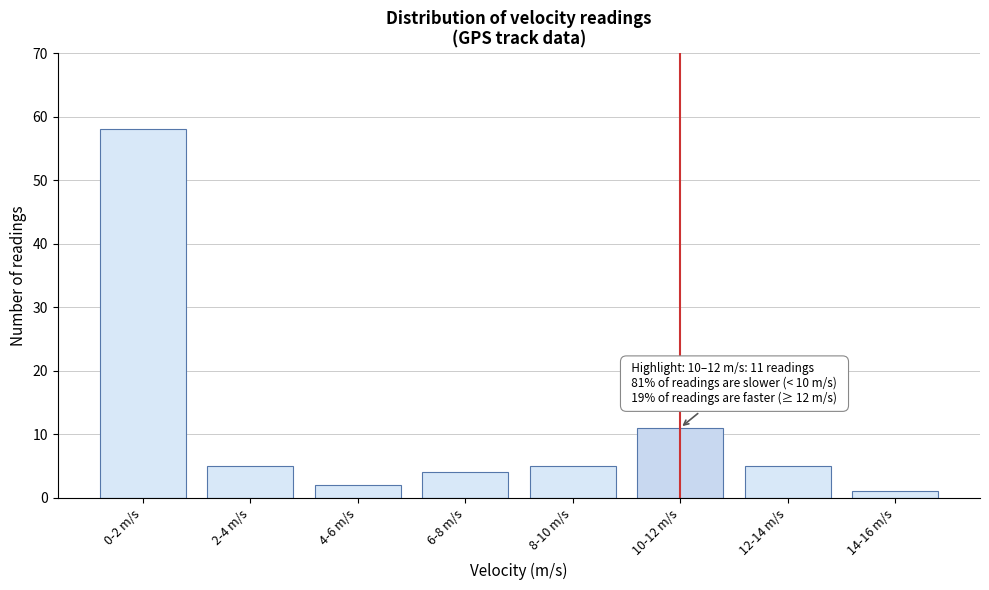

Reading left to right, what are all the values shown in this chart?

58	5	2	4	5	11	5	1